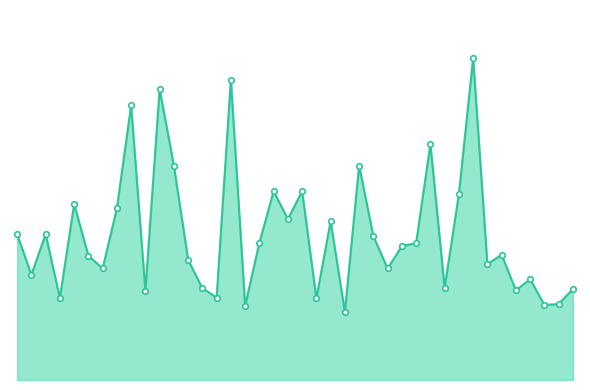

Where is the first local maximum?

3